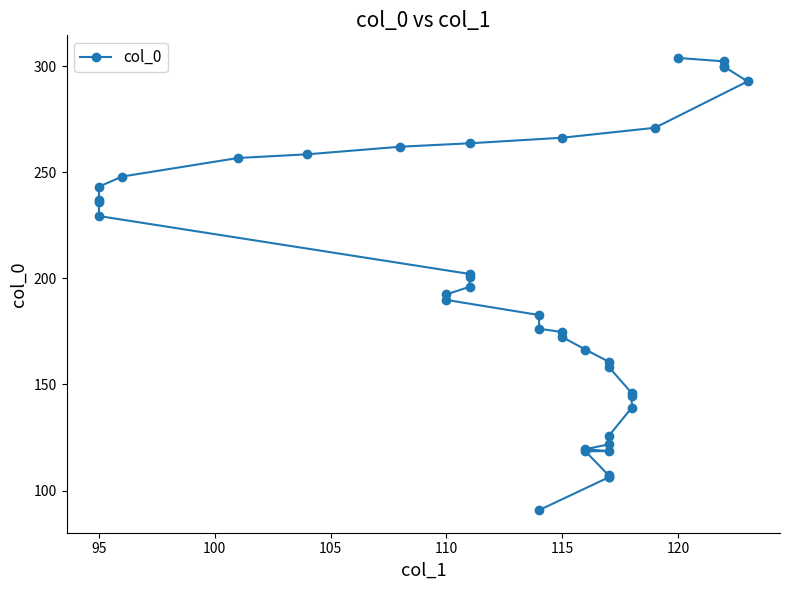

What is the difference between the second highest and second lowest values?

196.2